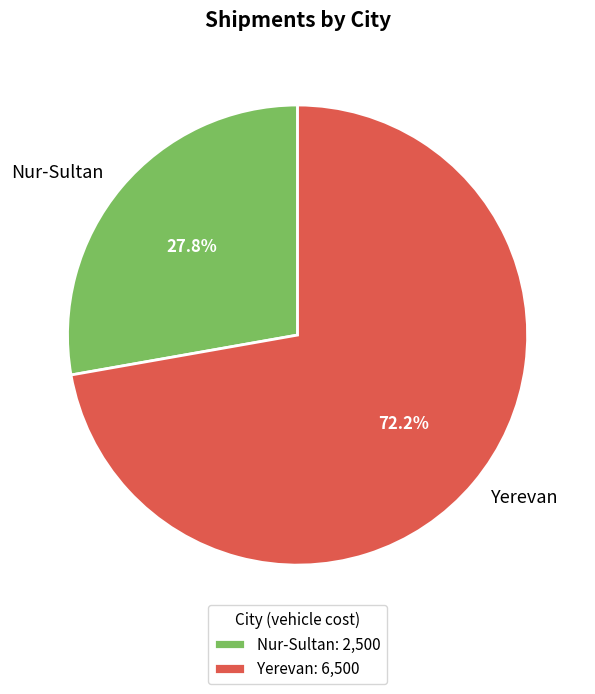

Between Yerevan and Nur-Sultan, which is larger?

Yerevan